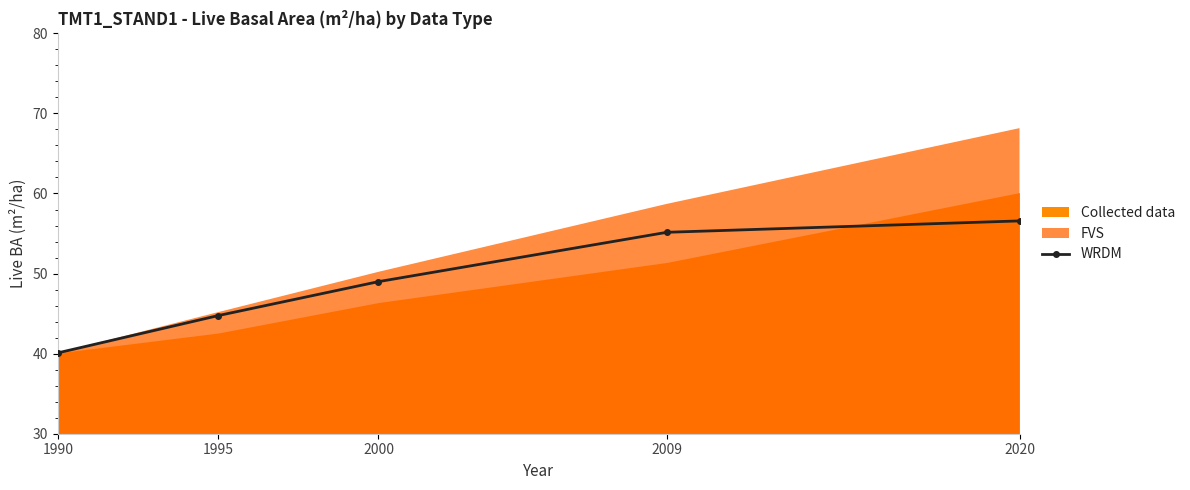

Which has a higher value, 2000 or 2020?

2020